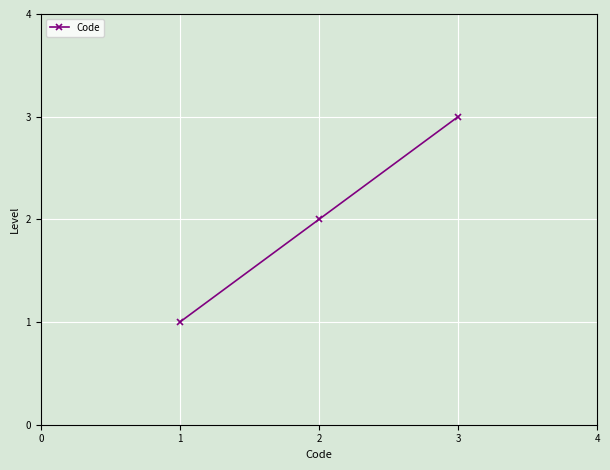

At which category does the chart reach its peak across all series?

3